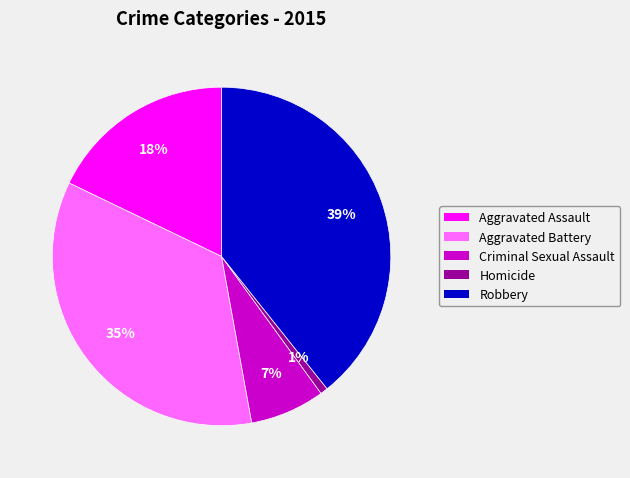

What percentage is the Robbery slice, to the nearest percent?

39%